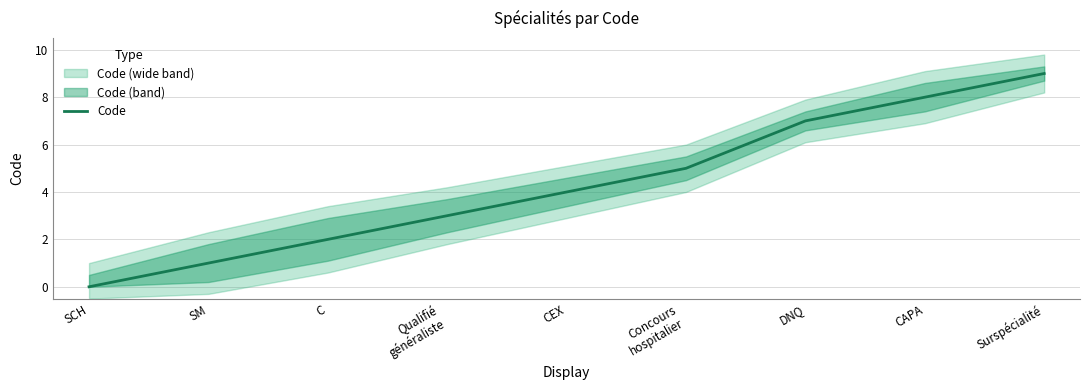

How many values are between 2 and 7?

5